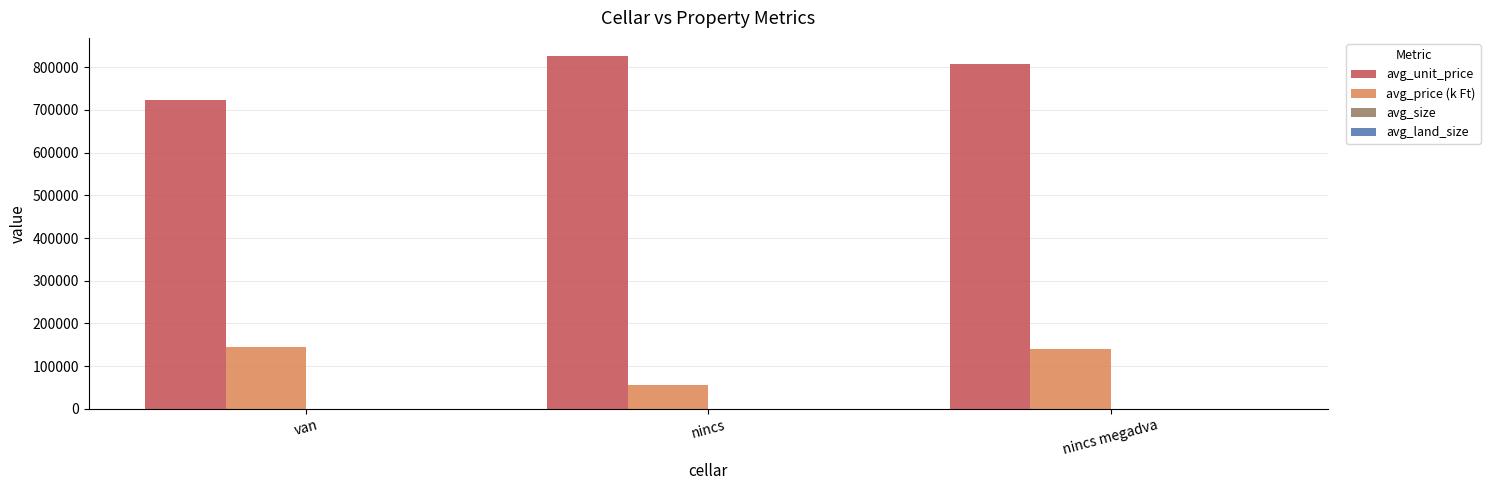

At which label is avg_unit_price closest to 775266?

nincs megadva